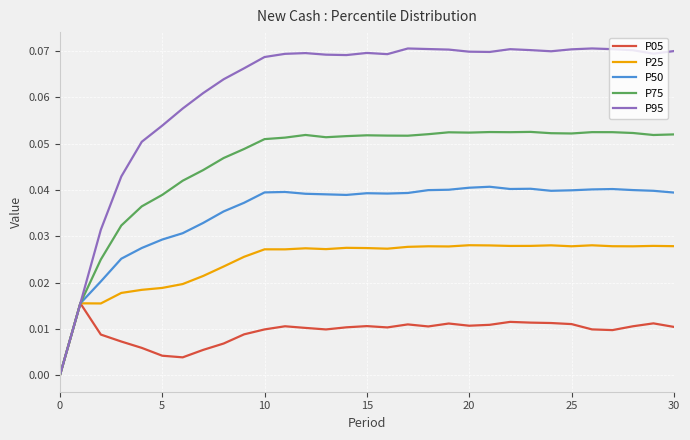

List the series in order of their peak value, lowest first.

P05, P25, P50, P75, P95